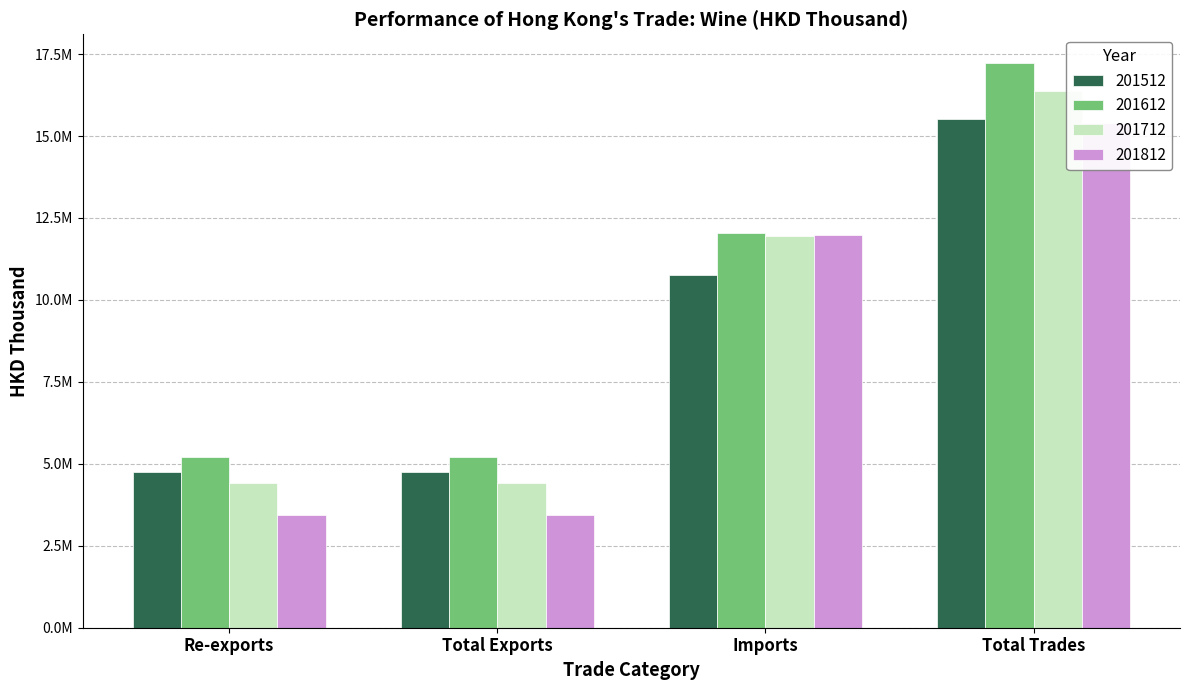

What is the average value of the 201812 series?

8553105.5